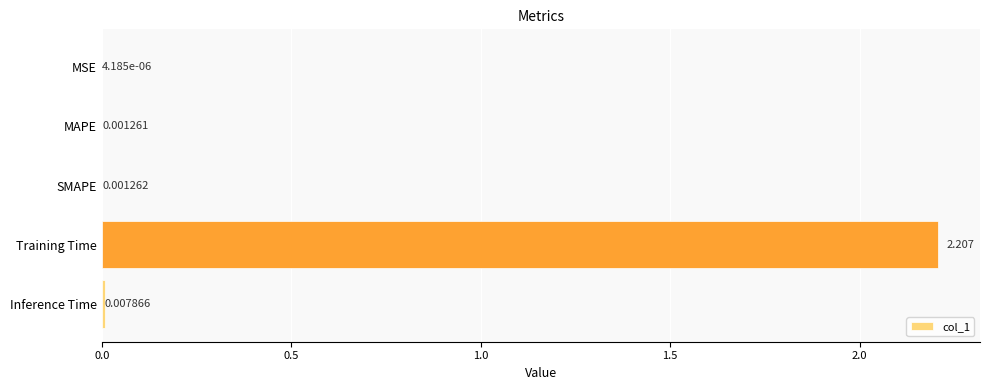

What is the maximum value shown in the chart?

2.2